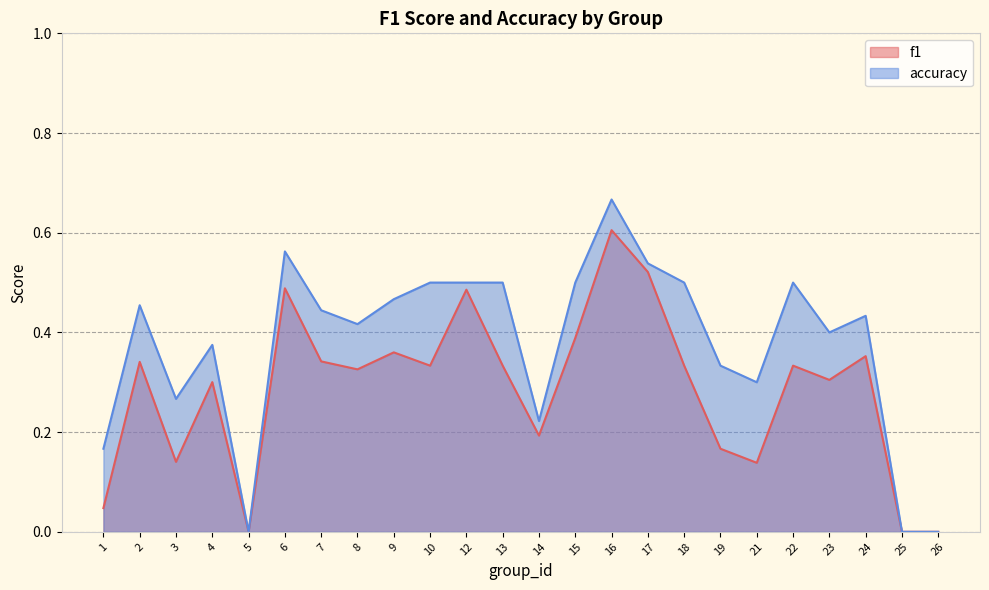

What is the difference between the maximum and minimum values in the f1 series?

0.6